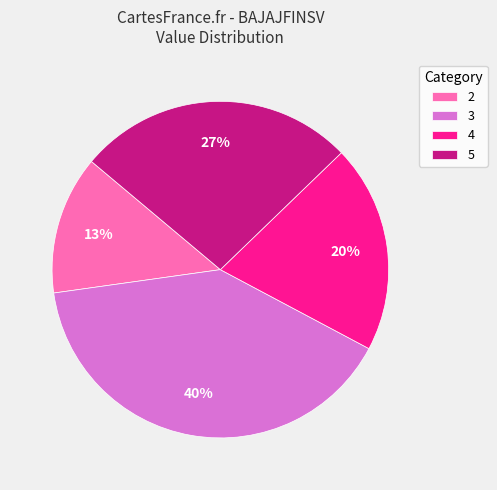

Which has a higher value, 2 or 4?

4